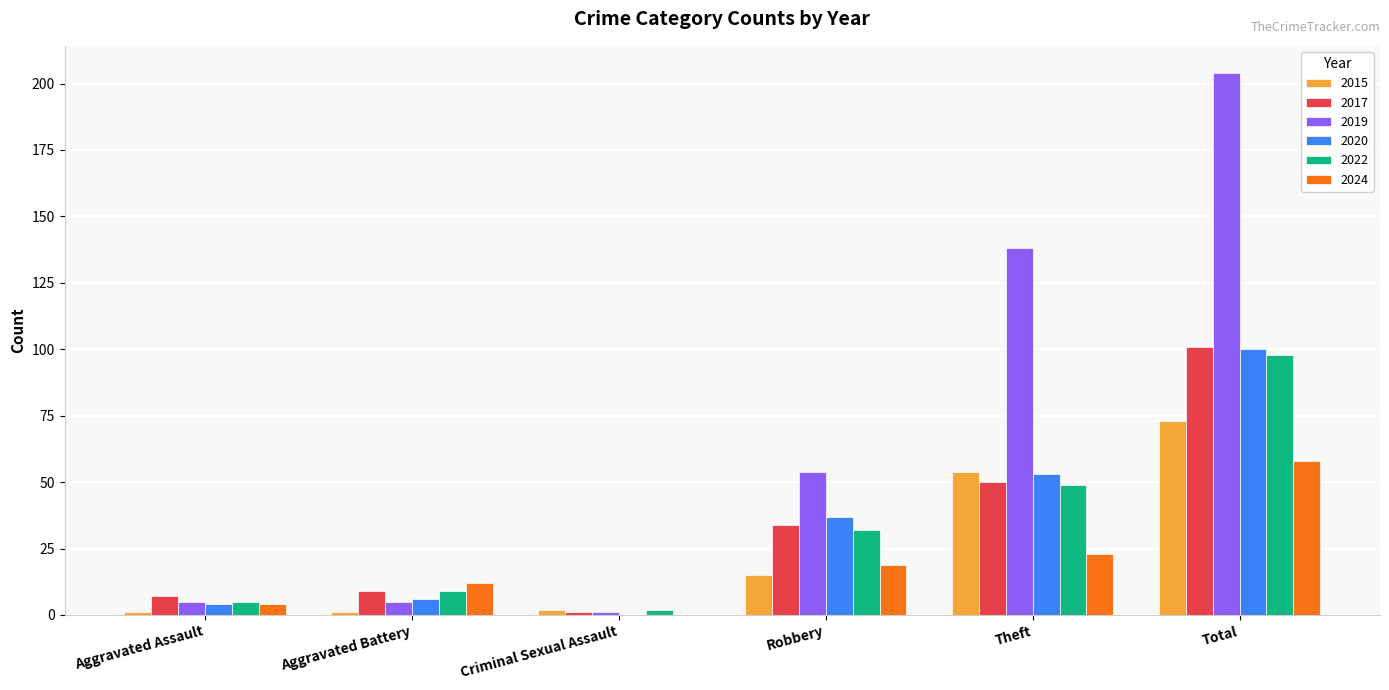

Which series has the largest total across all categories?

2019